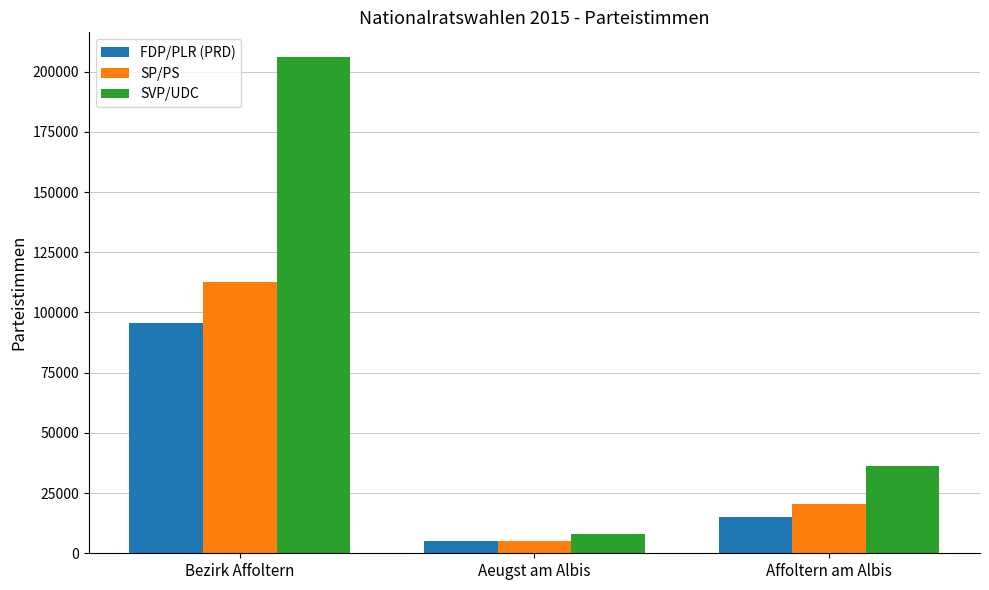

Rank the series by their maximum value, from lowest to highest.

FDP/PLR (PRD), SP/PS, SVP/UDC